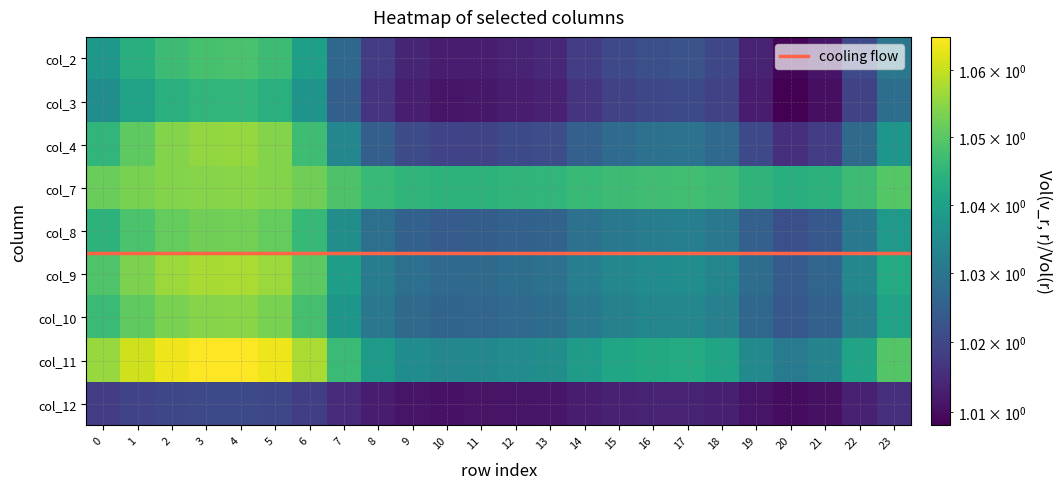

What is the average value of the col_12 series?

1.0